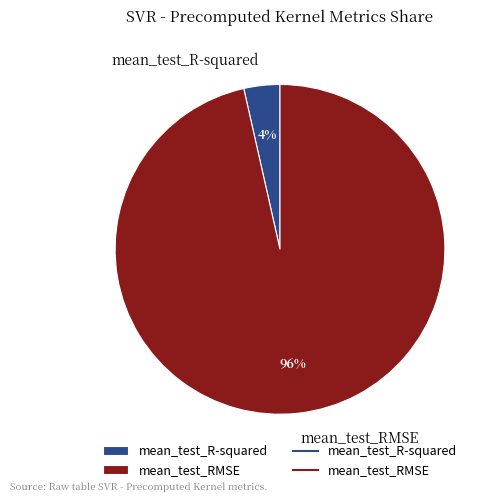

How many slices are in this pie chart?

2